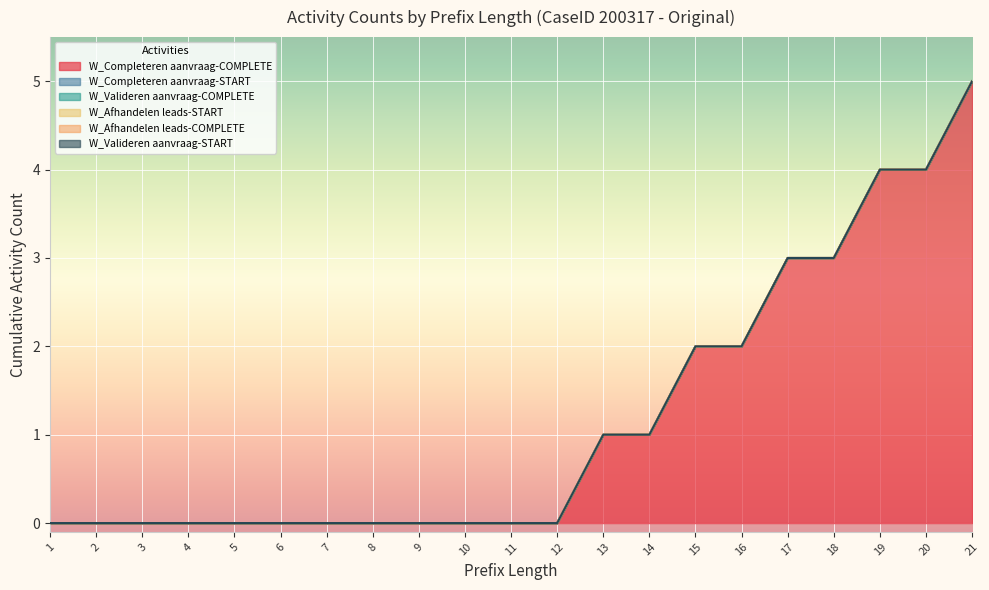

Is the value of W_Completeren aanvraag-START at 9 greater than the value of W_Valideren aanvraag-COMPLETE at 10?

No